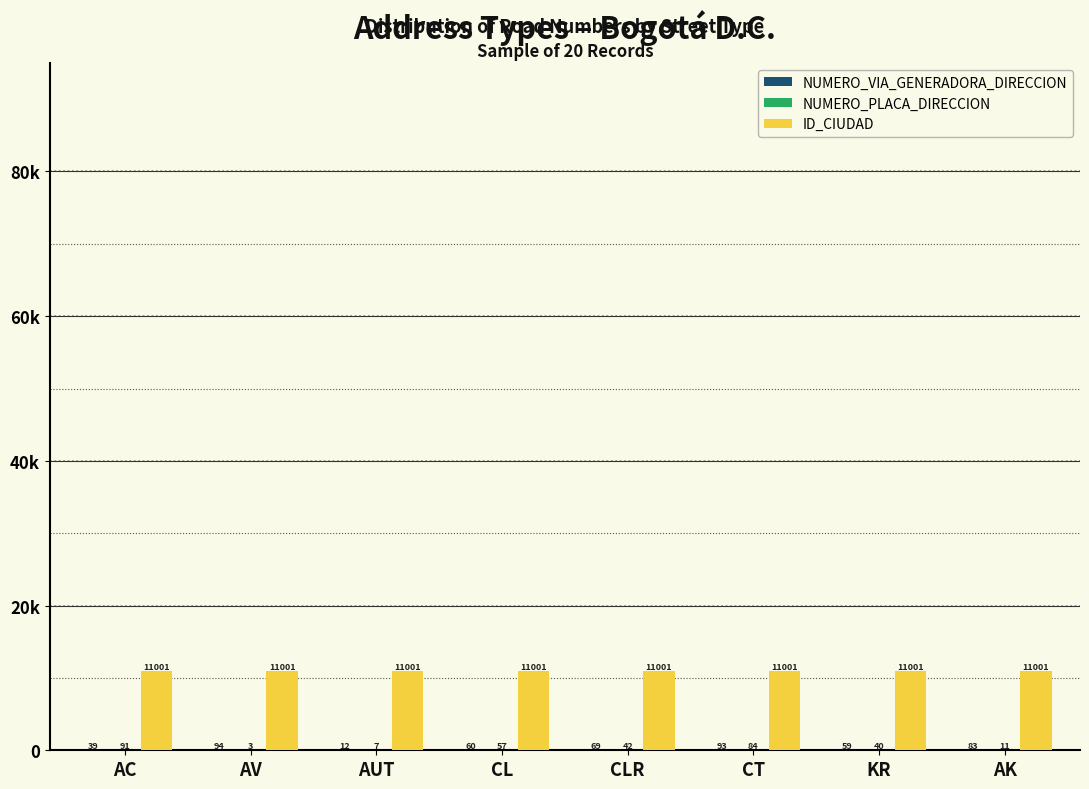

Are the bars grouped side by side (vs. stacked)?

Yes